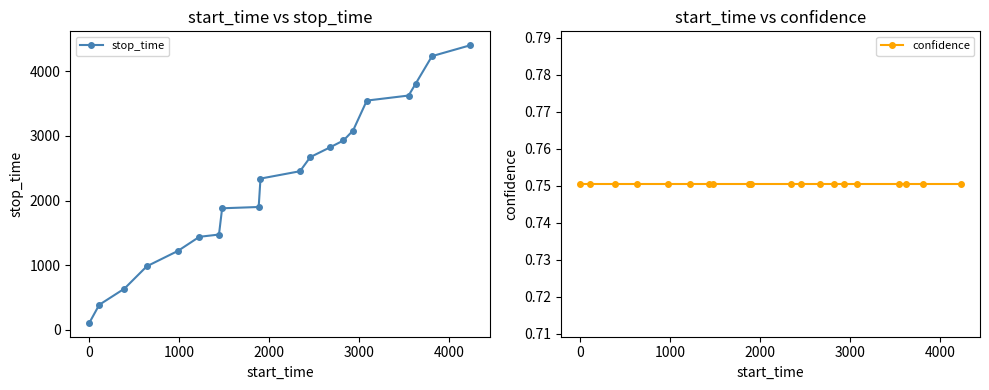

Which series has the largest range (max minus min)?

stop_time